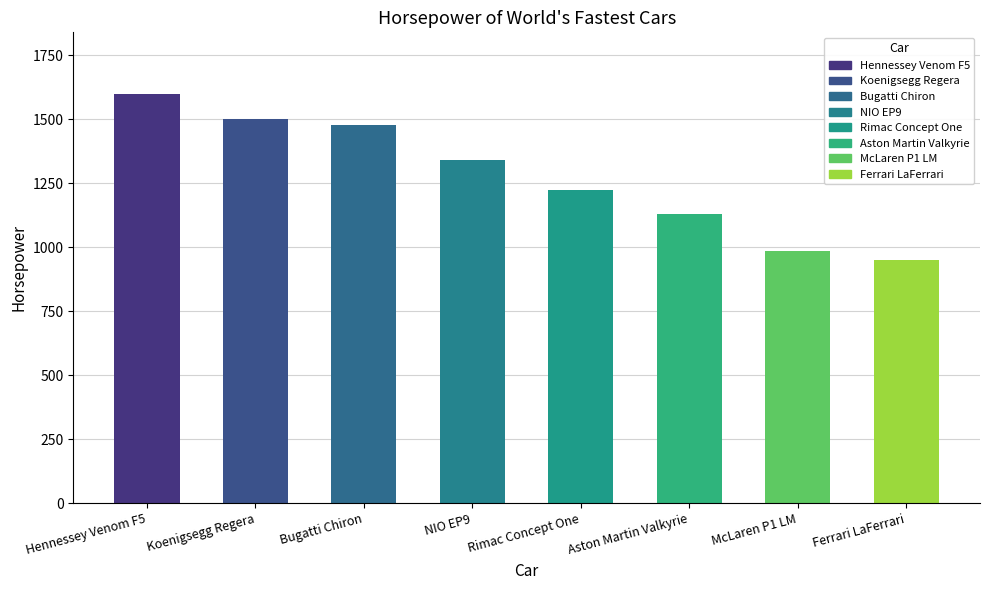

List the labels in order of value, smallest first.

Ferrari LaFerrari, McLaren P1 LM, Aston Martin Valkyrie, Rimac Concept One, NIO EP9, Bugatti Chiron, Koenigsegg Regera, Hennessey Venom F5